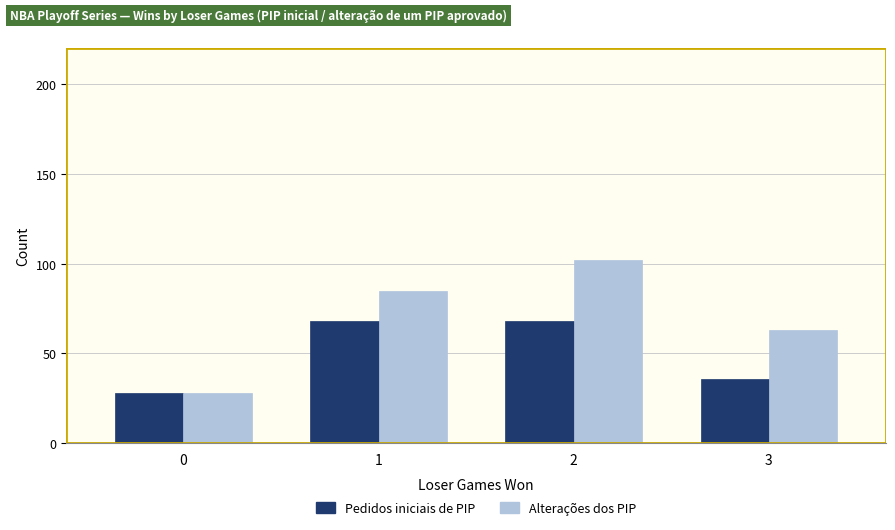

The Pedidos iniciais de PIP series shows 68 at 2. True or false?

True